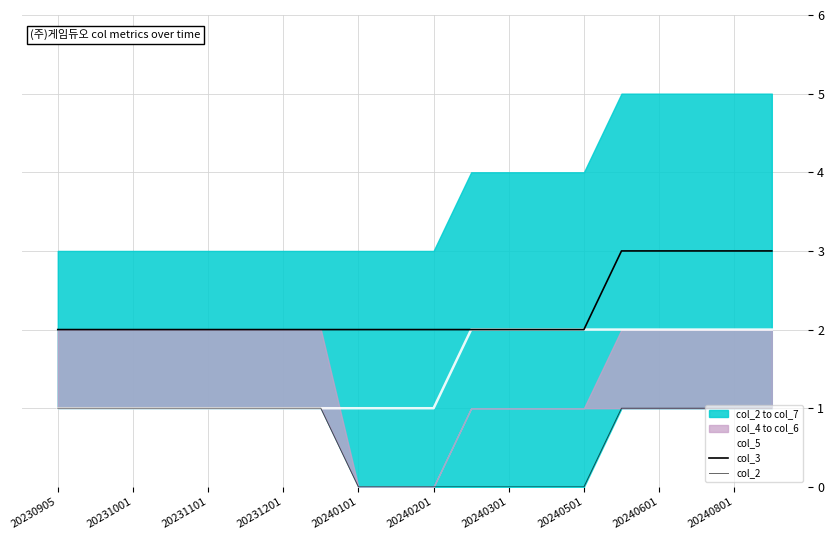

Rank the series by their maximum value, from lowest to highest.

col_2, col_5, col_3